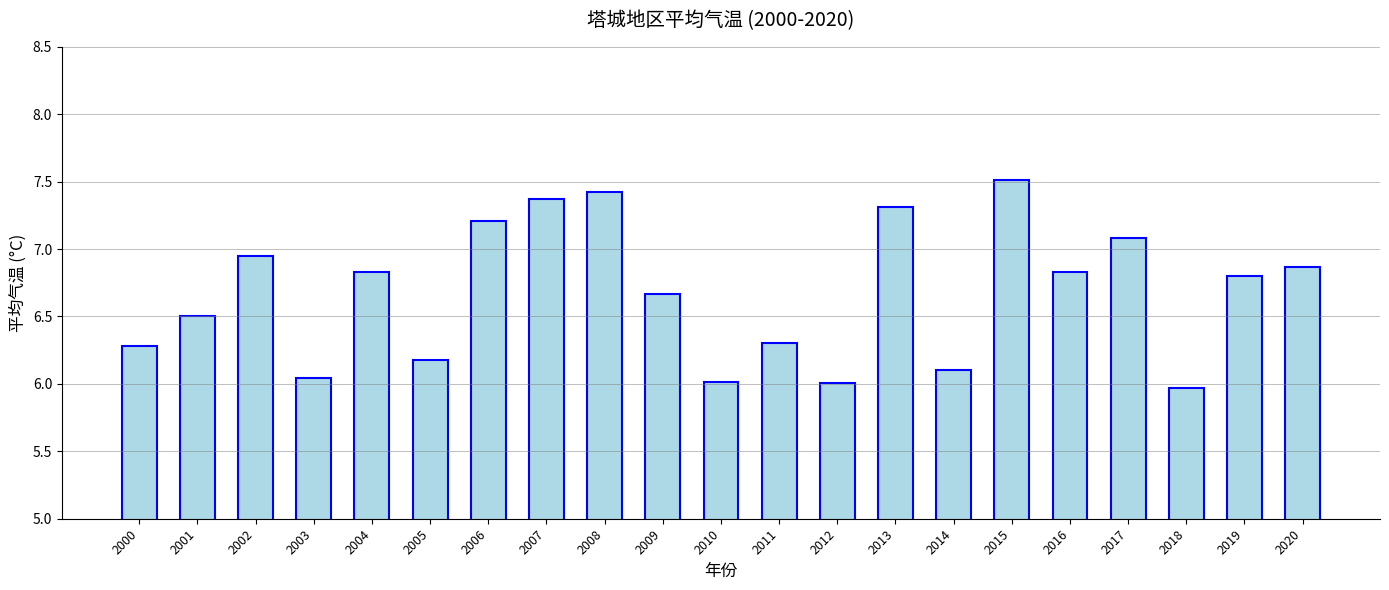

What is the value of the 2nd bar from the left?

6.5